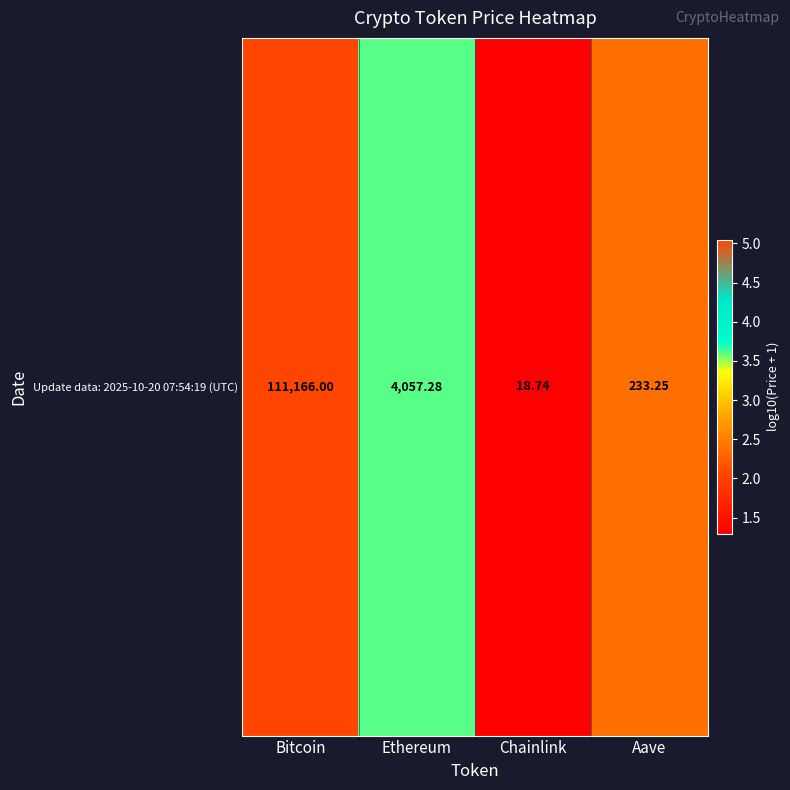

How many values are below 3?

2